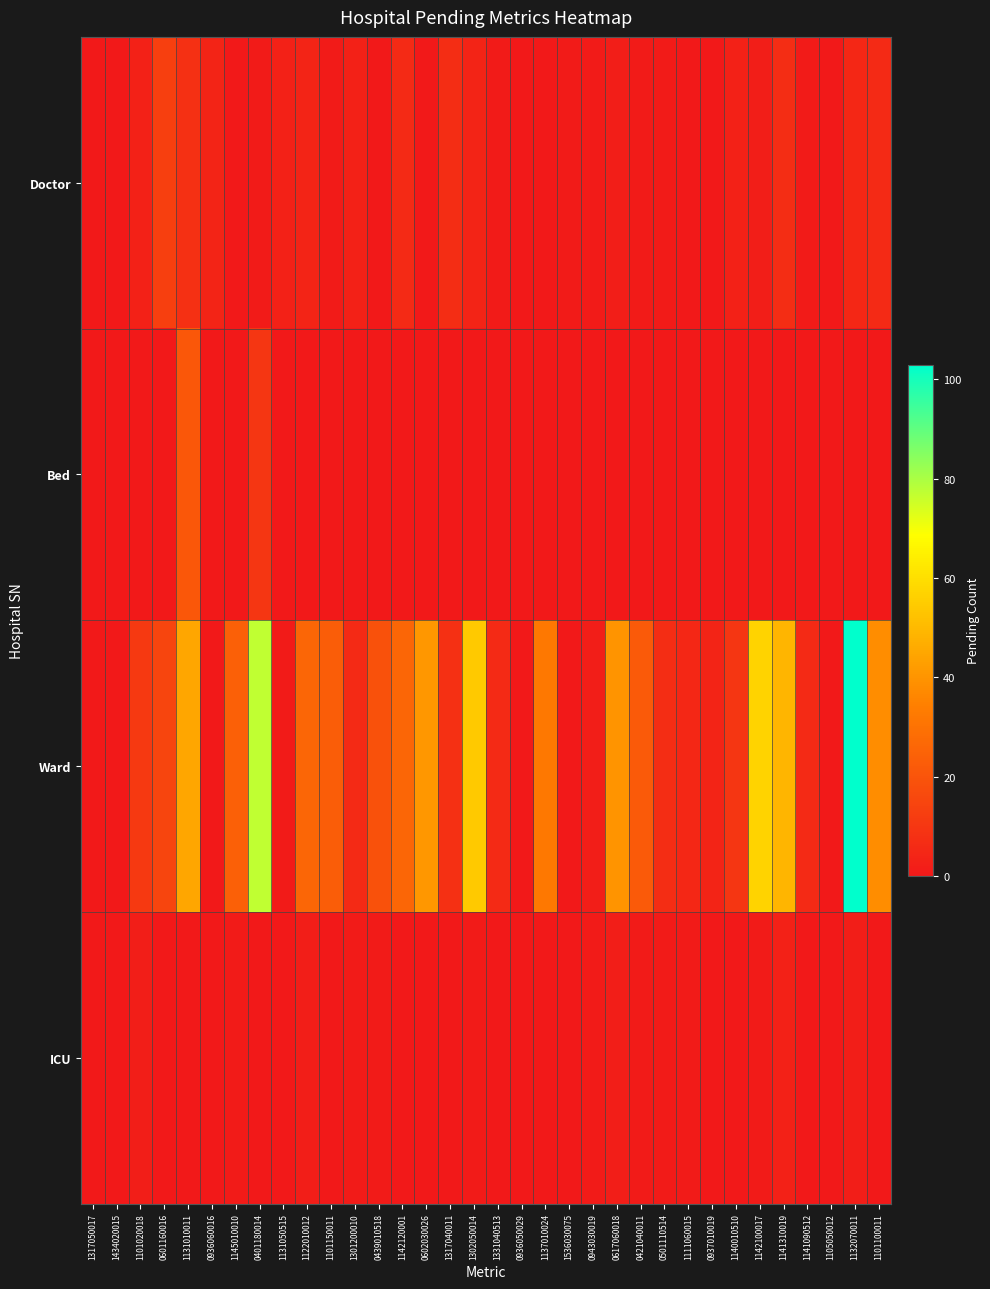

Count the number of data series in this chart.

4